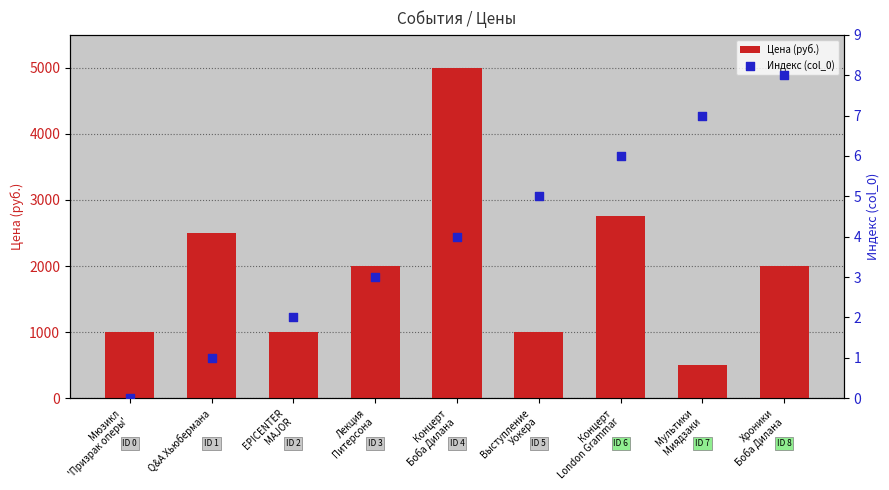

At which category is the sum across all series the highest?

Концерт
Боба Дилана